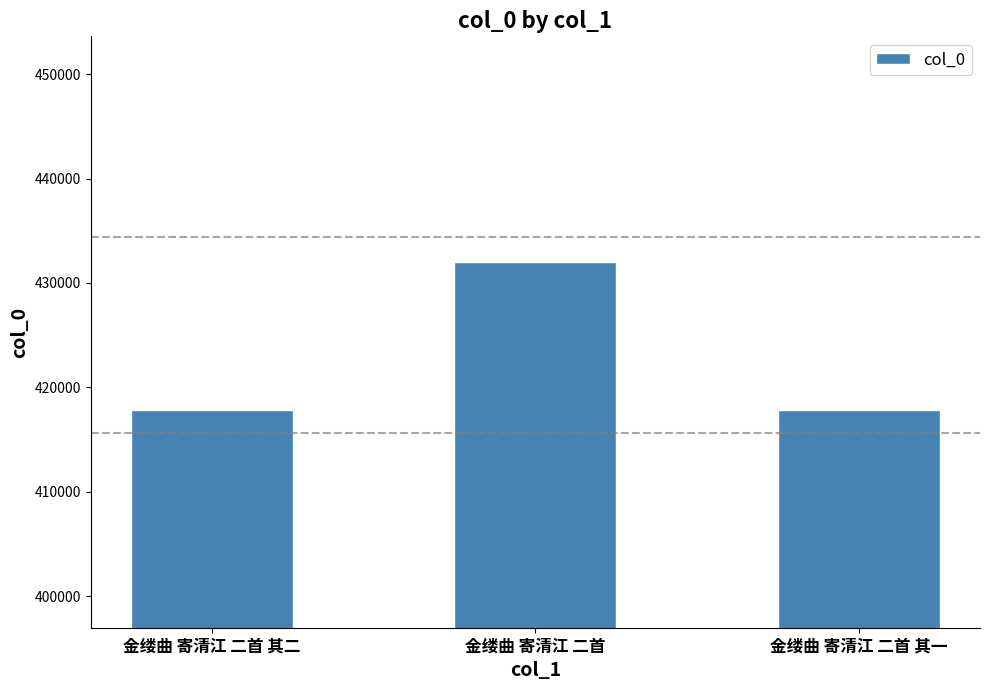

What is the sum of all values?

1267770